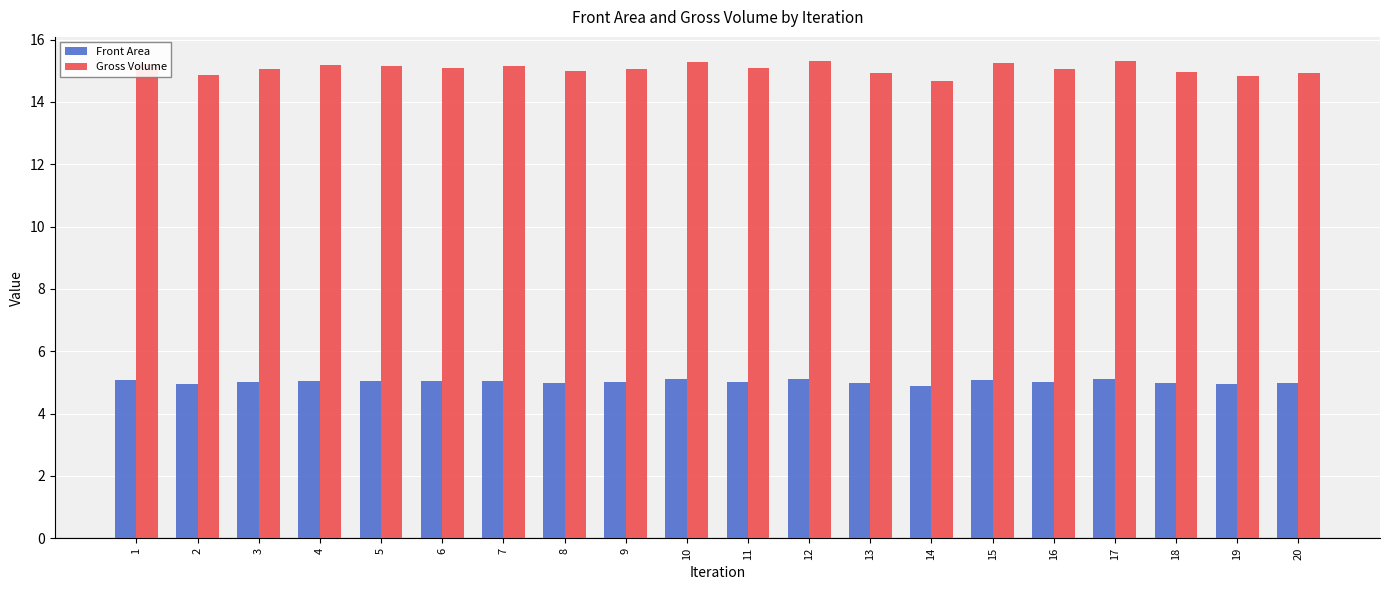

What is the value of the Front Area bar at the 17th from the left?

5.1